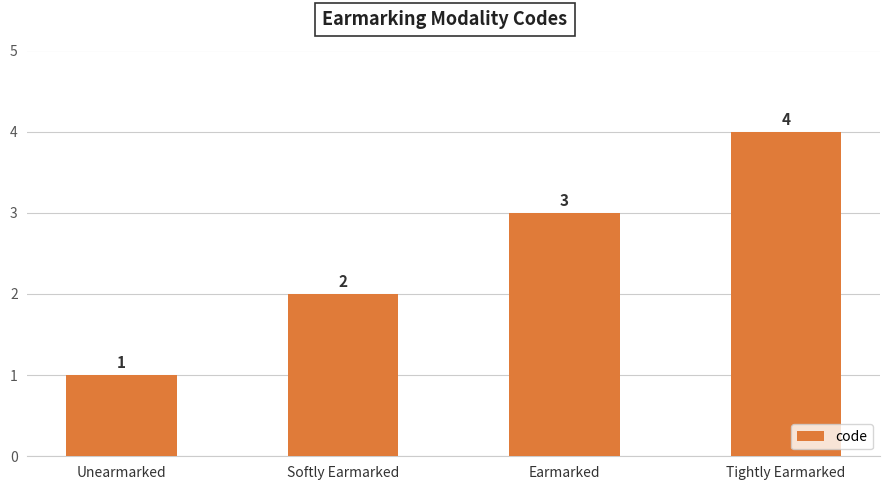

At which label is the value closest to 2?

Softly Earmarked